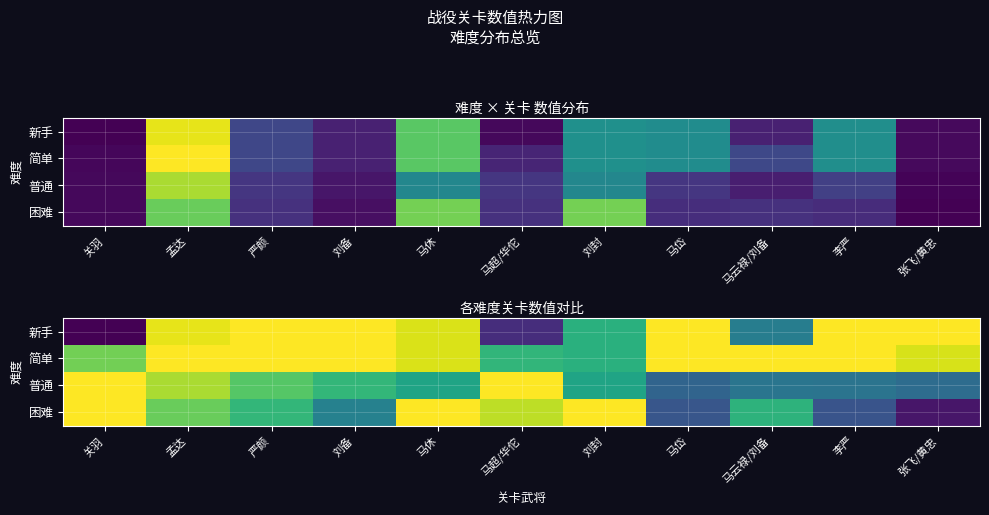

What is the minimum value for 简单?

403.2